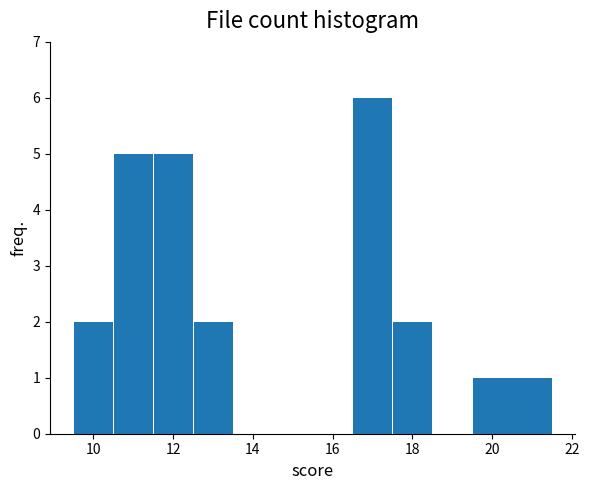

Which range on the x-axis has the tallest bar?

16.5 to 17.5